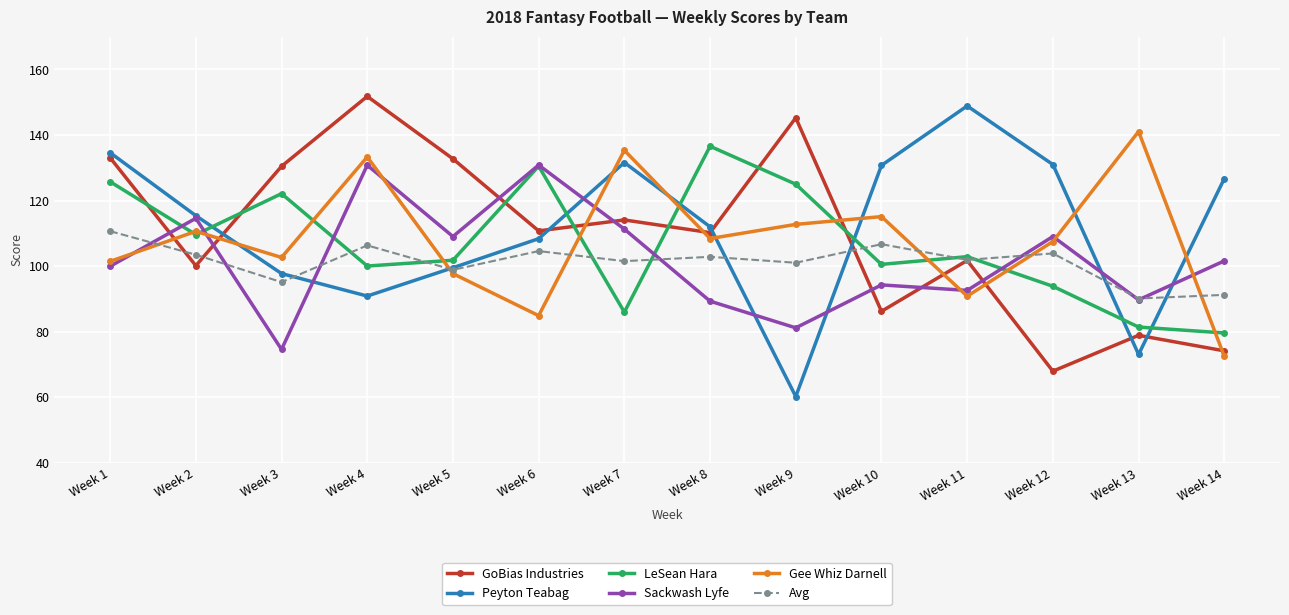

After their last crossing, which series has the higher values: Gee Whiz Darnell or Peyton Teabag?

Peyton Teabag